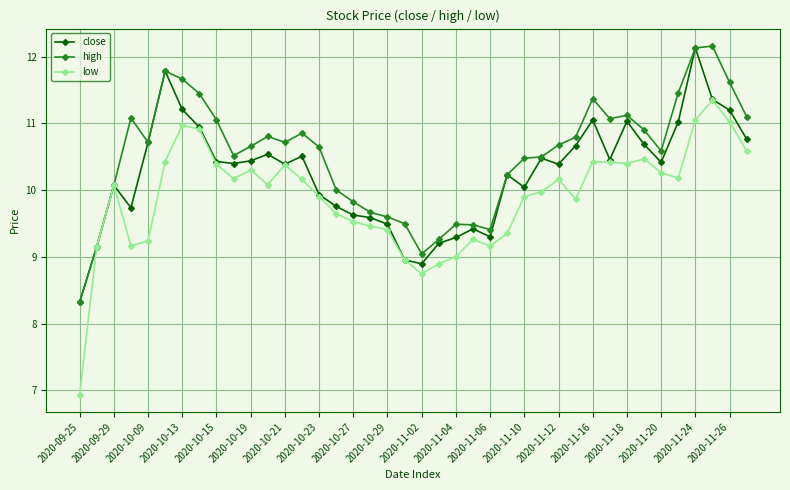

Does the chart have visible grid lines?

Yes